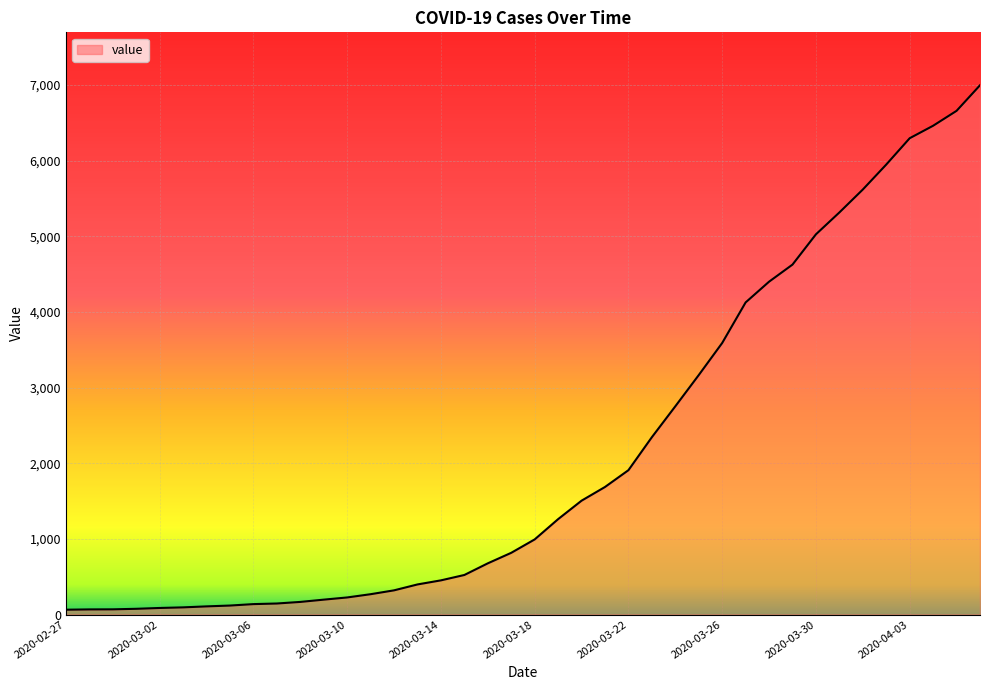

What is the maximum value shown in the chart?

6995